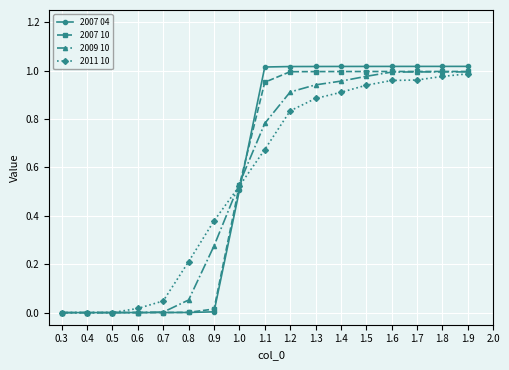

After their last crossing, which series has the higher values: 2007 04 or 2007 10?

2007 04